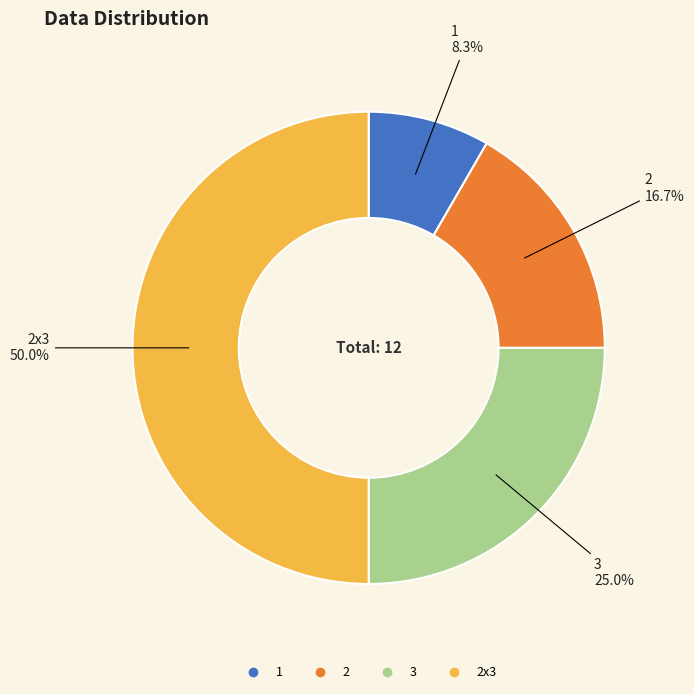

Count the number of slices in the pie.

4